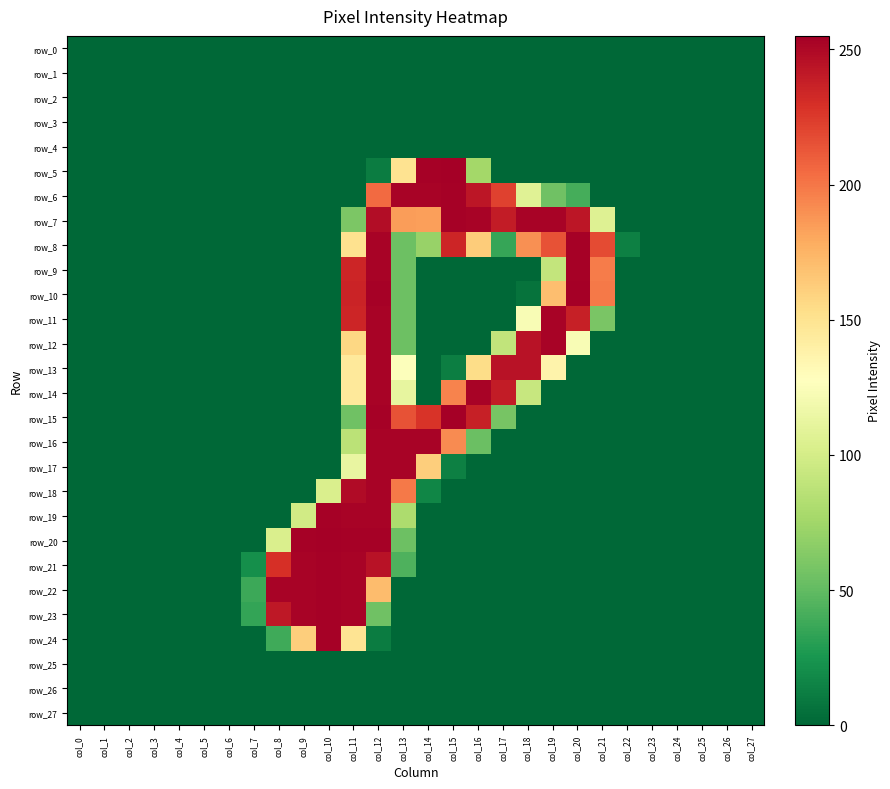

Rank the categories by row_4 value from lowest to highest.

col_0, col_1, col_2, col_3, col_4, col_5, col_6, col_7, col_8, col_9, col_10, col_11, col_12, col_13, col_14, col_15, col_16, col_17, col_18, col_19, col_20, col_21, col_22, col_23, col_24, col_25, col_26, col_27